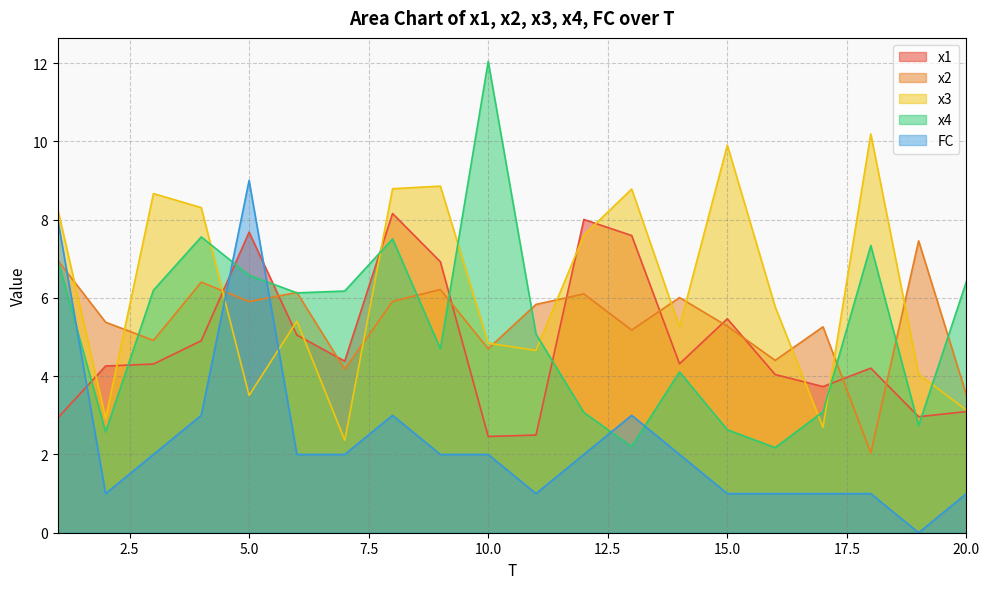

Reading left to right, list all the values displayed in this chart.

x1: 1=2.9	2=4.3	3=4.3	4=4.9	5=7.7	6=5.0	7=4.4	8=8.2	9=6.9	10=2.5	11=2.5	12=8.0	13=7.6	14=4.3	15=5.5	16=4.0	17=3.7	18=4.2	19=3.0	20=3.1
x2: 1=7.0	2=5.4	3=4.9	4=6.4	5=5.9	6=6.1	7=4.2	8=5.9	9=6.2	10=4.7	11=5.8	12=6.1	13=5.2	14=6.0	15=5.3	16=4.4	17=5.3	18=2.0	19=7.5	20=3.5
x3: 1=8.3	2=2.9	3=8.7	4=8.3	5=3.5	6=5.4	7=2.4	8=8.8	9=8.9	10=4.8	11=4.7	12=7.6	13=8.8	14=5.3	15=9.9	16=5.8	17=2.7	18=10.2	19=4.1	20=3.1
x4: 1=7.0	2=2.6	3=6.2	4=7.6	5=6.6	6=6.1	7=6.2	8=7.5	9=4.7	10=12.0	11=5.1	12=3.1	13=2.2	14=4.1	15=2.6	16=2.2	17=3.1	18=7.3	19=2.7	20=6.4
FC: 1=8.0	2=1.0	3=2.0	4=3.0	5=9.0	6=2.0	7=2.0	8=3.0	9=2.0	10=2.0	11=1.0	12=2.0	13=3.0	14=2.0	15=1.0	16=1.0	17=1.0	18=1.0	19=0.0	20=1.0